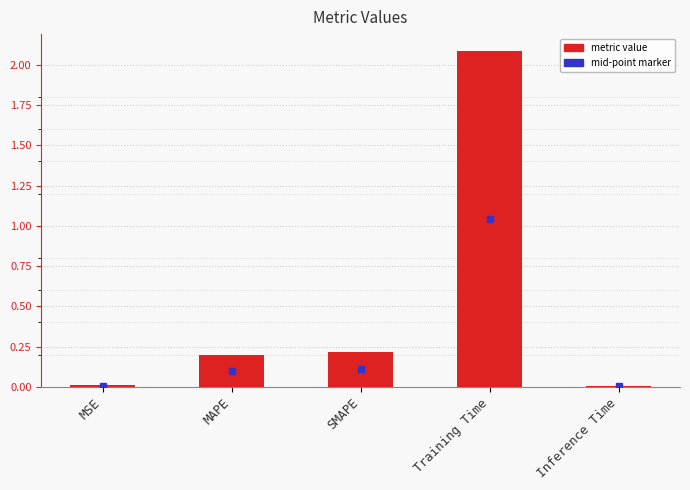

Between Inference Time and SMAPE, which is larger?

SMAPE